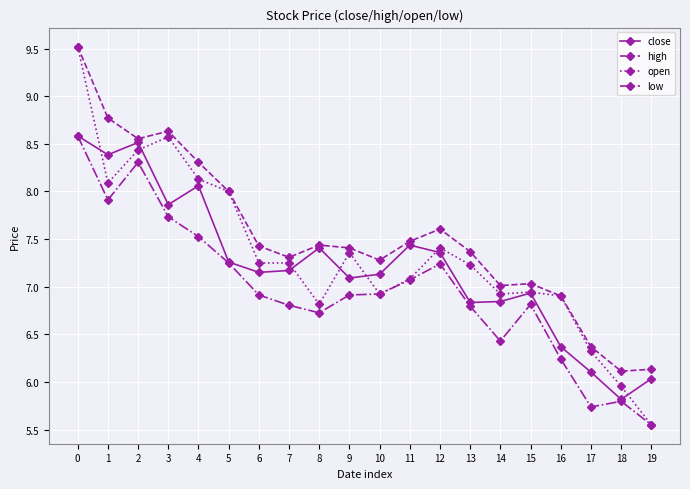

True or false: high has more than 2 points higher than both neighbors.

True